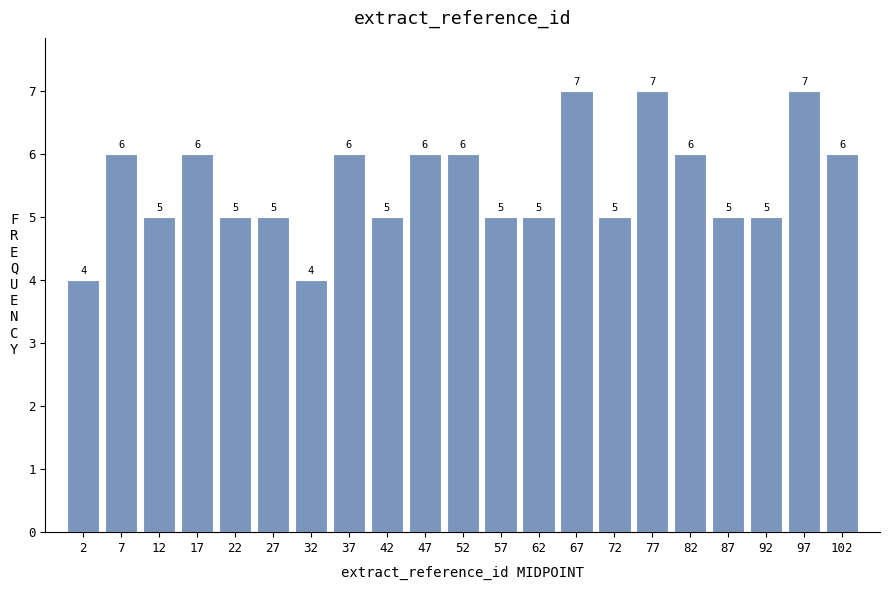

Reading left to right, list every bar in this chart as the range it spans on the x-axis followed by its height.

0 to 5: 4
5 to 10: 6
10 to 15: 5
15 to 20: 6
20 to 25: 5
25 to 30: 5
30 to 35: 4
35 to 40: 6
40 to 45: 5
45 to 50: 6
50 to 55: 6
55 to 60: 5
60 to 65: 5
65 to 70: 7
70 to 75: 5
75 to 80: 7
80 to 85: 6
85 to 90: 5
90 to 95: 5
95 to 100: 7
100 to 105: 6